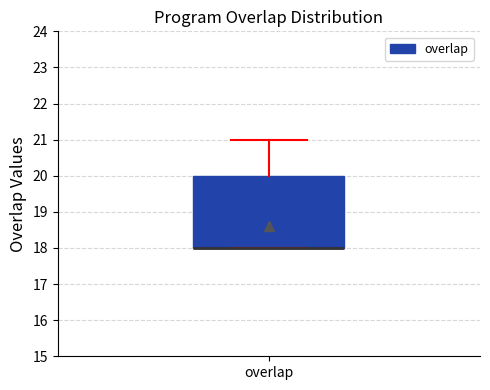

Where is the upper edge of the box for overlap on the y-axis? The values are not printed on the chart, so give them approximately, as read against the axis.

20